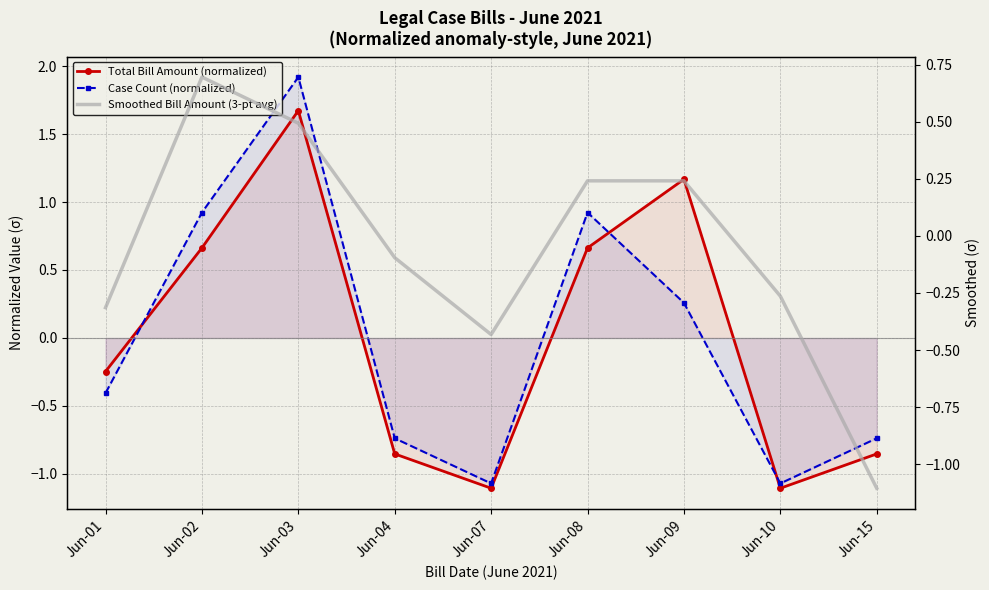

How many intersections are there between Total Bill Amount (normalized) and Smoothed Bill Amount (3-pt avg)?

6